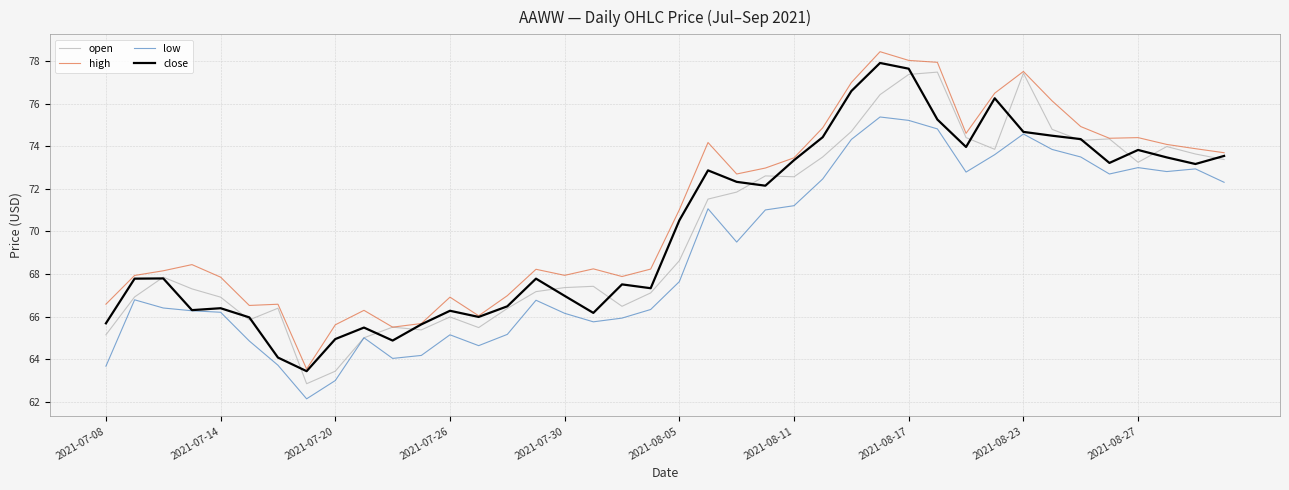

What is the minimum value shown in the chart?

62.1